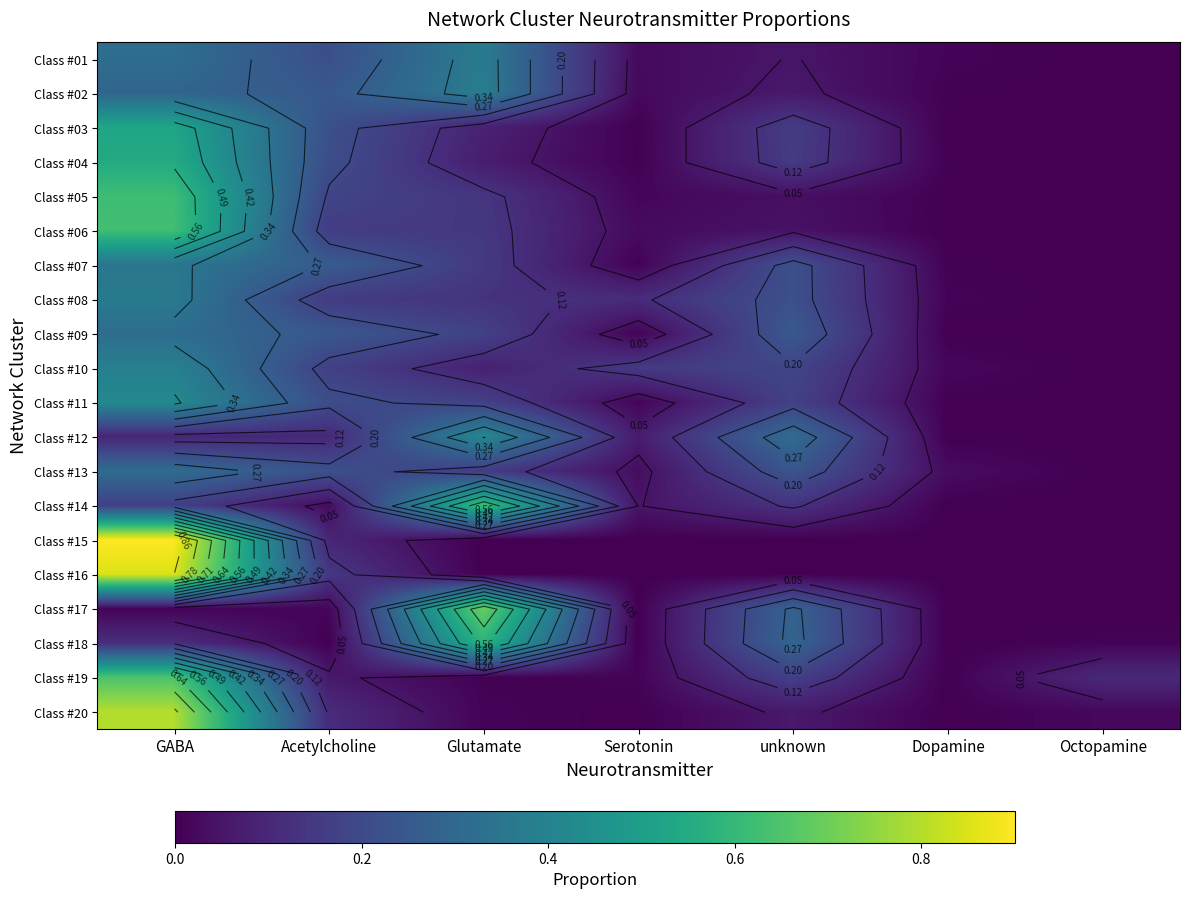

At Octopamine, list the series in order from largest to smallest.

Class #19, Class #20, Class #18, Class #01, Class #02, Class #03, Class #04, Class #05, Class #06, Class #07, Class #08, Class #09, Class #10, Class #11, Class #12, Class #13, Class #14, Class #15, Class #16, Class #17